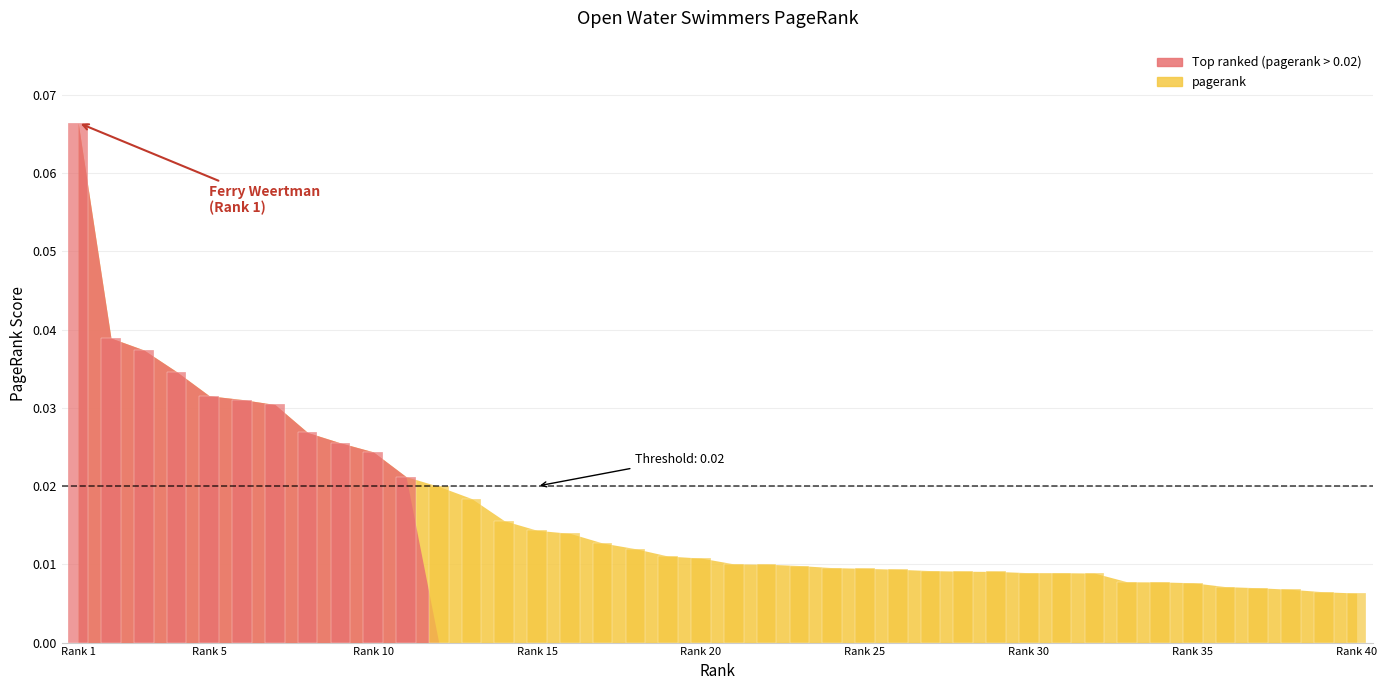

The value at 37 is 0.0. True or false?

True